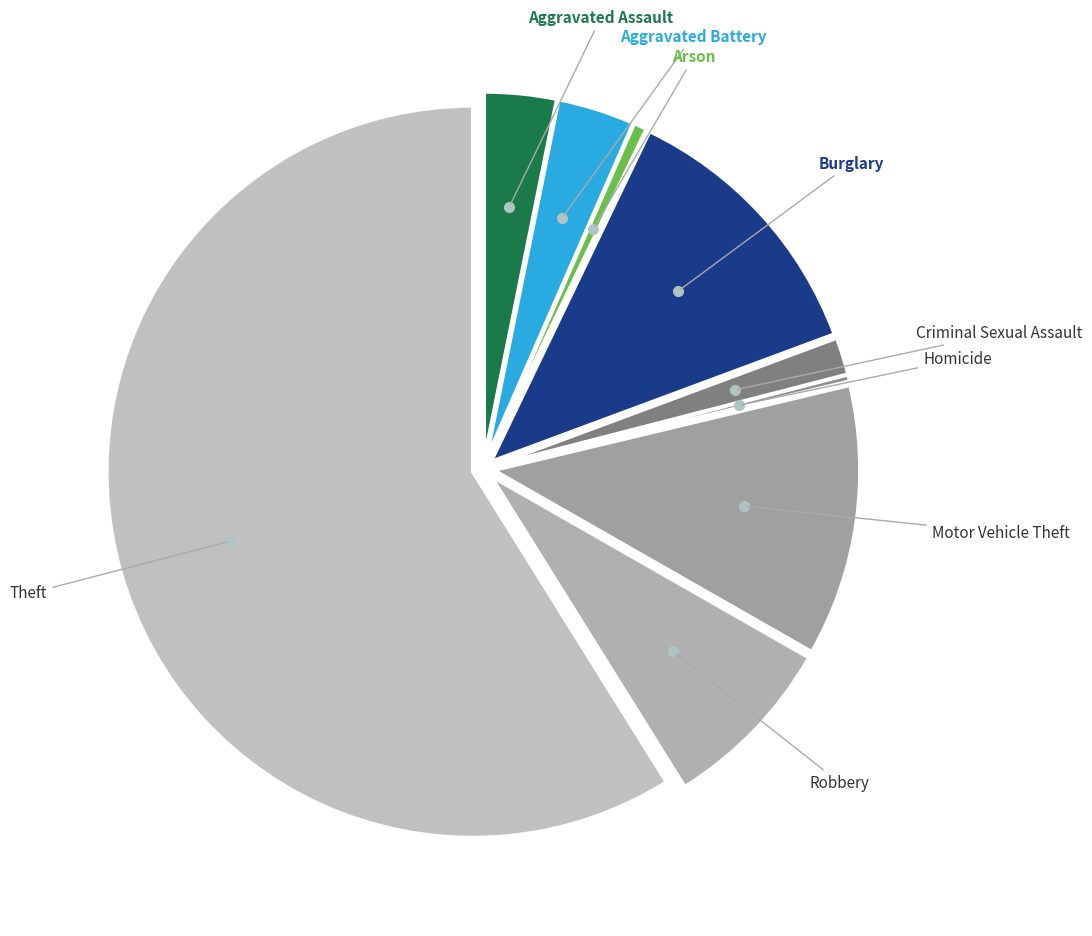

How many segments does this pie chart have?

9